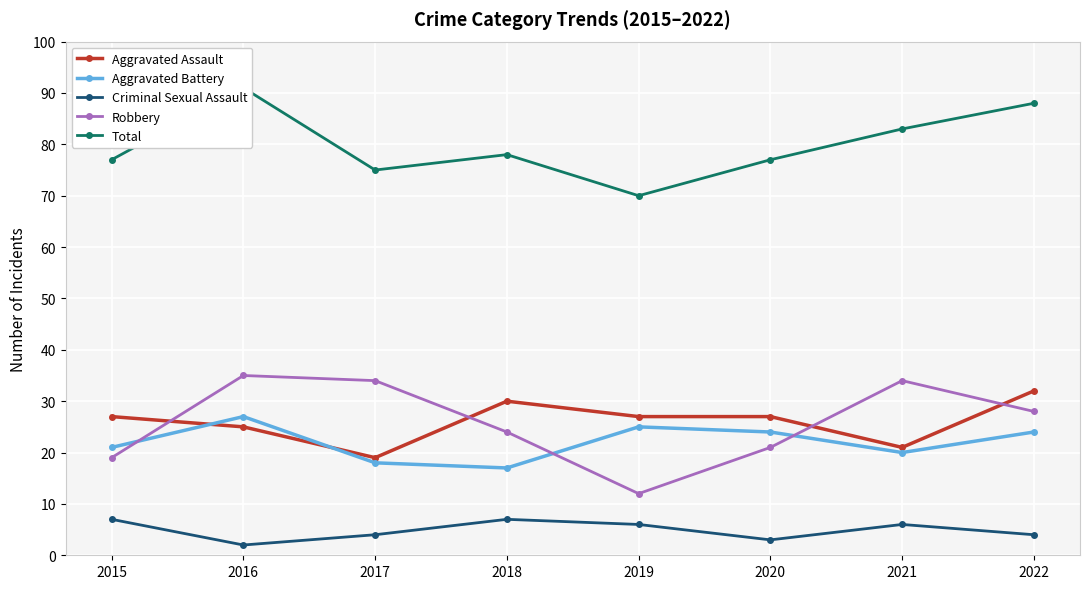

True or false: Aggravated Assault and Total cross at least once.

False